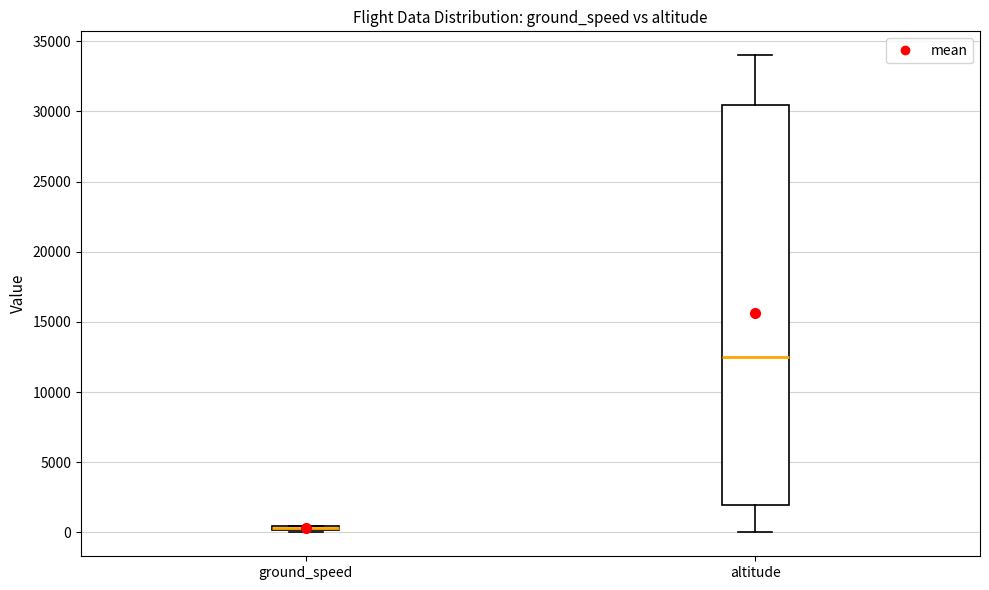

Where is the lower edge of the box for ground_speed on the y-axis? The values are not printed on the chart, so give them approximately, as read against the axis.

0